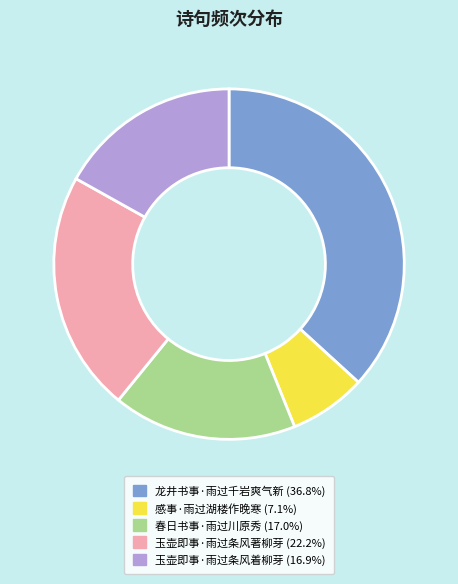

True or false: 感事·雨过湖楼作晚寒 accounts for 1% of the total.

False